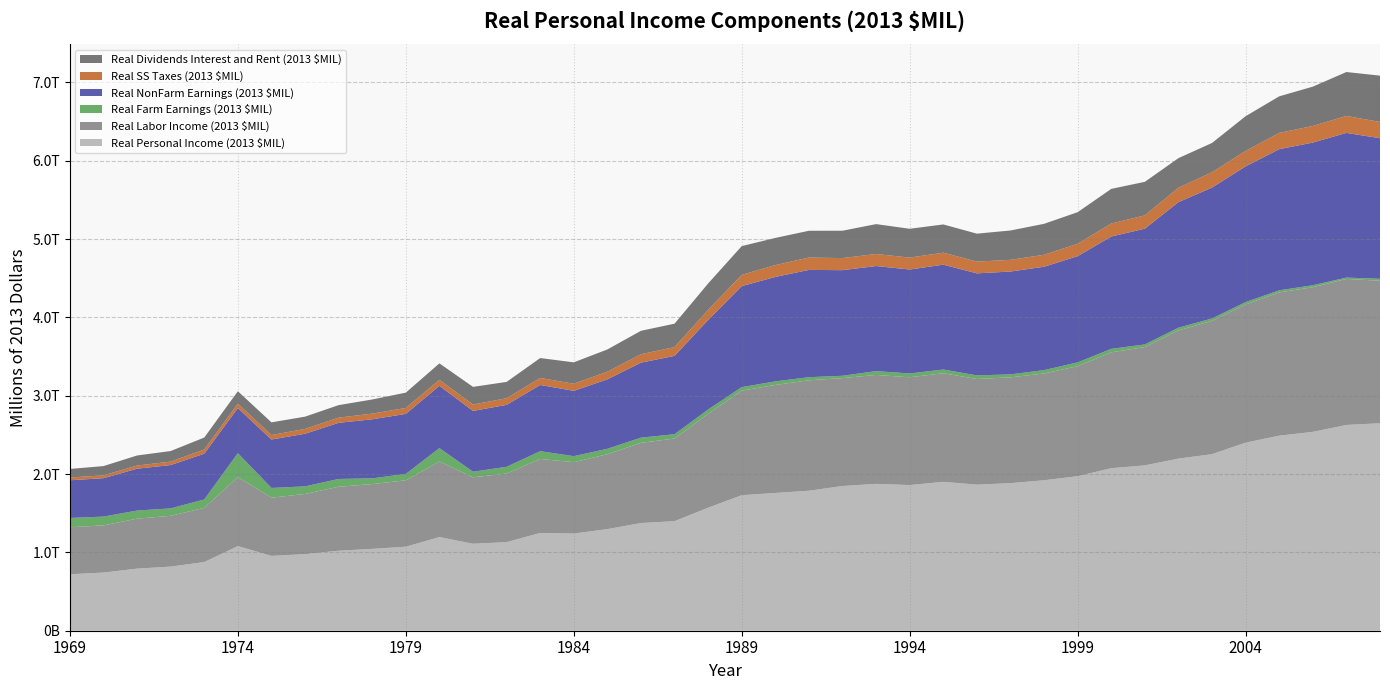

Reading left to right, what are all the values shown in this chart?

Real Personal Income (2013 $MIL): 1969=720974.5	1970=742589.1	1971=792830.9	1972=818580.4	1973=876969.6	1974=1080332.1	1975=955398.2	1976=977765.2	1977=1021672.1	1978=1045081.3	1979=1072736.2	1980=1195568.3	1981=1110489.7	1982=1131042.4	1983=1248338.4	1984=1241050.9	1985=1297267.0	1986=1375035.2	1987=1398849.4	1988=1570691.5	1989=1730604.0	1990=1758679.6	1991=1787602.6	1992=1847588.0	1993=1875077.3	1994=1859802.3	1995=1901127.4	1996=1864899.6	1997=1884345.0	1998=1921000.9	1999=1972914.0	2000=2075119.4	2001=2110973.8	2002=2197602.7	2003=2254174.7	2004=2401445.4	2005=2490450.1	2006=2539067.8	2007=2627163.2	2008=2648927.7
Real Labor Income (2013 $MIL): 1969=599986.4	1970=602478.2	1971=637942.2	1972=648360.2	1973=691648.7	1974=881345.3	1975=743108.5	1976=768514.7	1977=816452.7	1978=827249.5	1979=847801.9	1980=965591.3	1981=848003.7	1982=876342.7	1983=944621.6	1984=910921.5	1985=956150.0	1986=1023942.8	1987=1055170.2	1988=1198588.0	1989=1334782.3	1990=1379170.3	1991=1409665.2	1992=1377935.8	1993=1390629.6	1994=1375961.0	1995=1386302.7	1996=1348998.9	1997=1350840.2	1998=1363145.5	1999=1404968.5	2000=1478952.5	2001=1511259.1	2002=1637428.7	2003=1702141.6	2004=1763842.3	2005=1829003.8	2006=1846845.6	2007=1864525.9	2008=1819644.5
Real Farm Earnings (2013 $MIL): 1969=118623.8	1970=112077.7	1971=103537.5	1972=94868.5	1973=107465.4	1974=304999.4	1975=124212.5	1976=96630.7	1977=99497.6	1978=72802.9	1979=81495.9	1980=170534.1	1981=71292.6	1982=85382.2	1983=99152.8	1984=76745.3	1985=69377.8	1986=66202.3	1987=54926.3	1988=55277.2	1989=44838.5	1990=45610.7	1991=39665.0	1992=29585.5	1993=48914.9	1994=48882.1	1995=47316.1	1996=46035.0	1997=37884.1	1998=43127.1	1999=48183.3	2000=44483.5	2001=33366.0	2002=33768.7	2003=30461.2	2004=30798.7	2005=26570.9	2006=24827.2	2007=16968.1	2008=24665.6
Real NonFarm Earnings (2013 $MIL): 1969=481362.6	1970=490400.5	1971=534404.7	1972=553491.7	1973=584183.2	1974=576345.9	1975=618896.0	1976=671884.0	1977=716955.1	1978=754446.5	1979=766306.0	1980=795057.2	1981=776711.1	1982=790960.5	1983=845468.8	1984=834176.2	1985=886772.1	1986=957740.5	1987=1000244.0	1988=1143310.8	1989=1289943.8	1990=1333559.6	1991=1370000.2	1992=1348350.4	1993=1341714.7	1994=1327078.9	1995=1338986.6	1996=1302964.0	1997=1312956.2	1998=1320018.4	1999=1356785.2	2000=1434469.0	2001=1477893.2	2002=1603660.0	2003=1671680.3	2004=1733043.6	2005=1802432.9	2006=1822018.4	2007=1847557.8	2008=1794978.9
Real SS Taxes (2013 $MIL): 1969=35592.3	1970=35658.6	1971=40426.0	1972=43696.6	1973=53868.9	1974=56222.9	1975=56626.8	1976=61757.8	1977=65824.6	1978=72199.4	1979=76311.3	1980=77212.7	1981=81491.1	1982=84470.7	1983=89828.8	1984=90440.9	1985=97806.2	1986=107200.0	1987=112416.1	1988=128703.5	1989=143481.4	1990=151247.9	1991=157815.6	1992=154387.1	1993=153848.4	1994=152280.3	1995=152793.8	1996=149879.8	1997=149313.8	1998=152625.4	1999=157635.1	2000=166187.0	2001=169673.6	2002=183590.2	2003=195409.3	2004=196842.7	2005=207794.0	2006=211795.8	2007=216228.3	2008=207573.5
Real Dividends Interest and Rent (2013 $MIL): 1969=108902.8	1970=118870.1	1971=128263.5	1972=135234.5	1973=152468.8	1974=158349.1	1975=162067.5	1976=156692.0	1977=159948.6	1978=180559.3	1979=195161.9	1980=209545.8	1981=225338.9	1982=208660.4	1983=253898.9	1984=273163.1	1985=283837.2	1986=299169.7	1987=298708.8	1988=337181.9	1989=366833.9	1990=346930.2	1991=341763.3	1992=349303.8	1993=381323.7	1994=367837.2	1995=360757.8	1996=356757.6	1997=374719.2	1998=395212.3	1999=403420.4	2000=442053.9	2001=428122.4	2002=377927.7	2003=373794.9	2004=443219.0	2005=466651.5	2006=501939.9	2007=560835.6	2008=591347.8